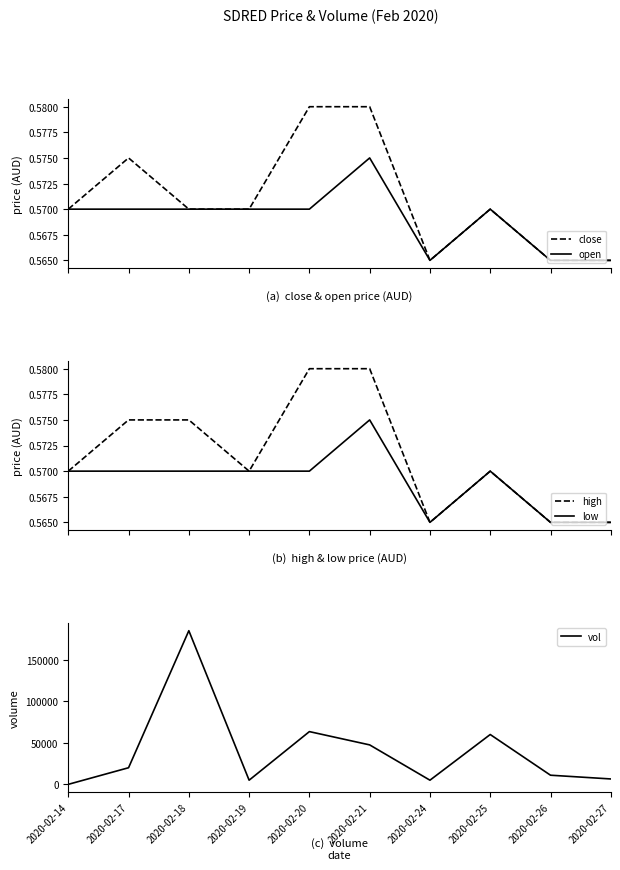

Reading left to right, extract all data points from this chart.

close: 2020-02-14=0.6	2020-02-17=0.6	2020-02-18=0.6	2020-02-19=0.6	2020-02-20=0.6	2020-02-21=0.6	2020-02-24=0.6	2020-02-25=0.6	2020-02-26=0.6	2020-02-27=0.6
open: 2020-02-14=0.6	2020-02-17=0.6	2020-02-18=0.6	2020-02-19=0.6	2020-02-20=0.6	2020-02-21=0.6	2020-02-24=0.6	2020-02-25=0.6	2020-02-26=0.6	2020-02-27=0.6
high: 2020-02-14=0.6	2020-02-17=0.6	2020-02-18=0.6	2020-02-19=0.6	2020-02-20=0.6	2020-02-21=0.6	2020-02-24=0.6	2020-02-25=0.6	2020-02-26=0.6	2020-02-27=0.6
low: 2020-02-14=0.6	2020-02-17=0.6	2020-02-18=0.6	2020-02-19=0.6	2020-02-20=0.6	2020-02-21=0.6	2020-02-24=0.6	2020-02-25=0.6	2020-02-26=0.6	2020-02-27=0.6
vol: 2020-02-14=0.0	2020-02-17=20000.0	2020-02-18=185000.0	2020-02-19=5000.0	2020-02-20=63500.0	2020-02-21=47500.0	2020-02-24=5000.0	2020-02-25=60000.0	2020-02-26=11000.0	2020-02-27=6500.0